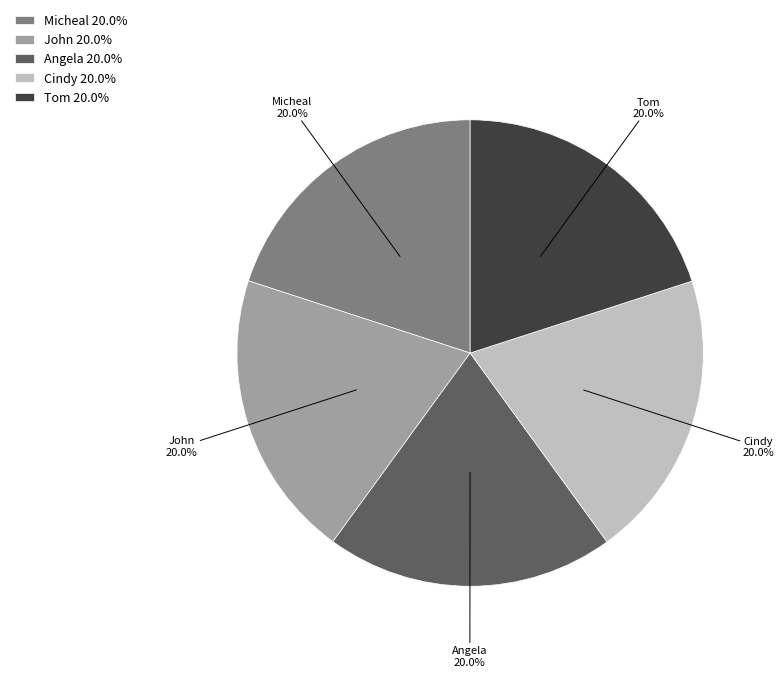

How many slices are in this pie chart?

5